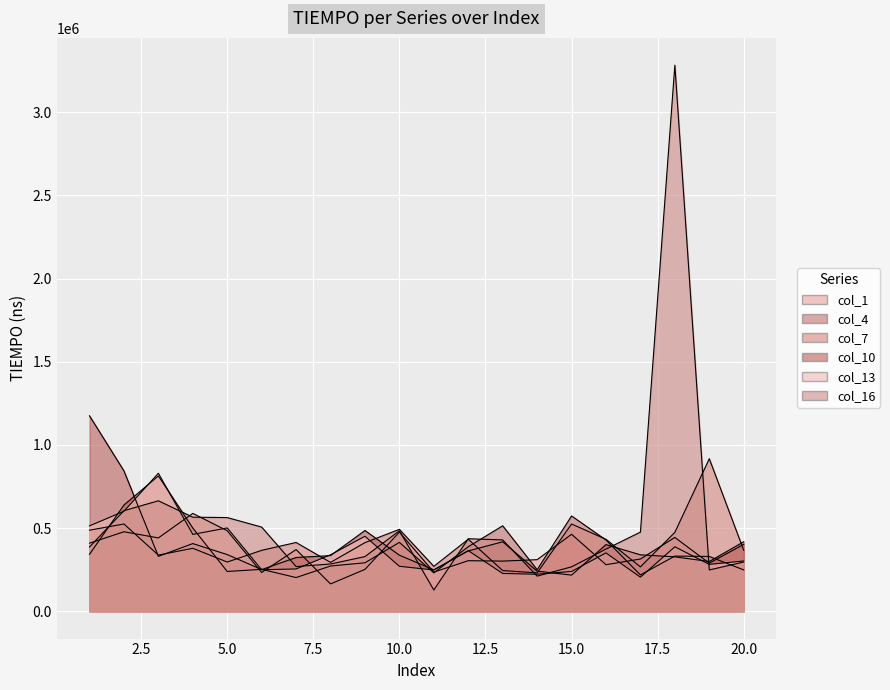

Where is the first local maximum for col_7?

2